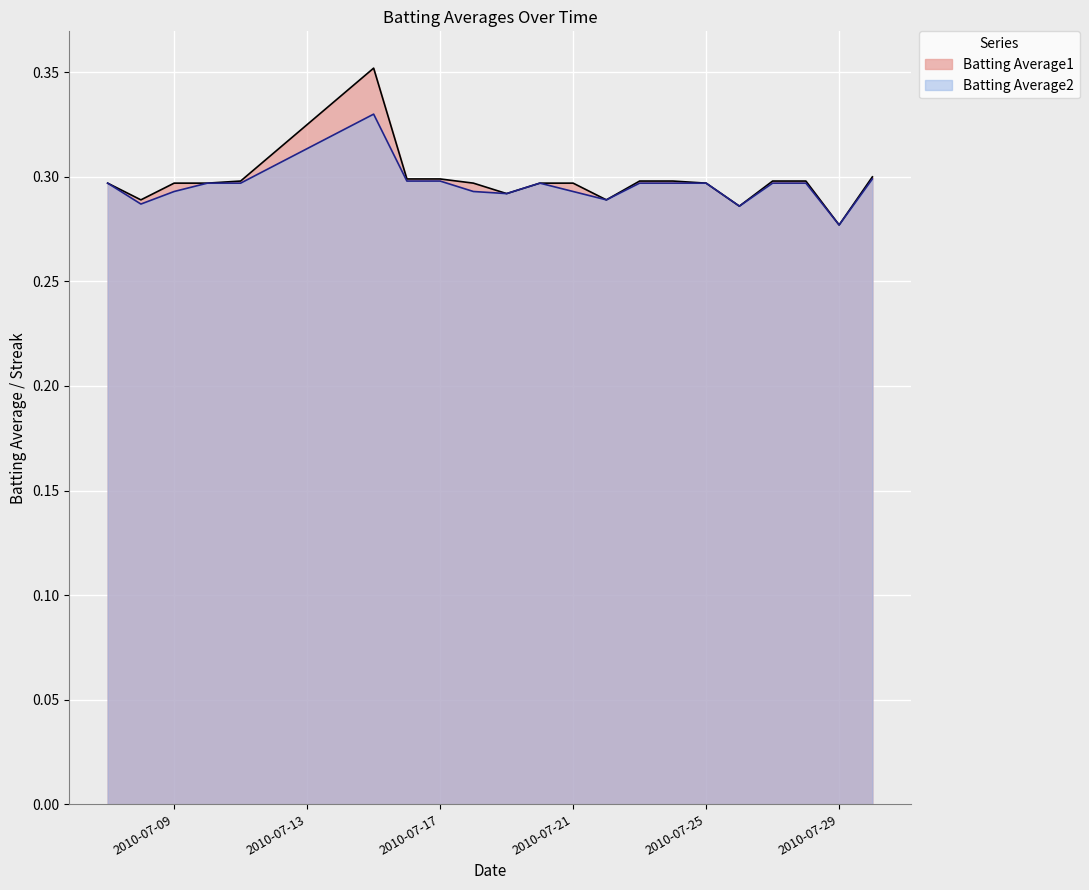

How many interior local peaks does the Batting Average2 series have?

2